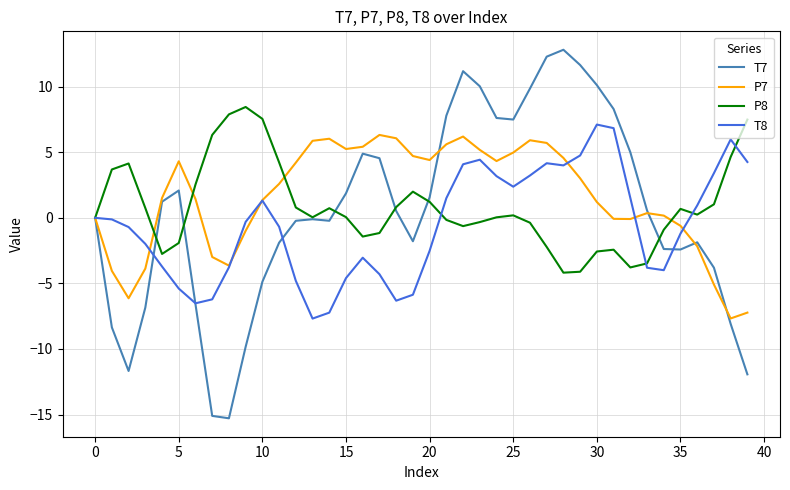

What is the maximum value for T7?

12.8